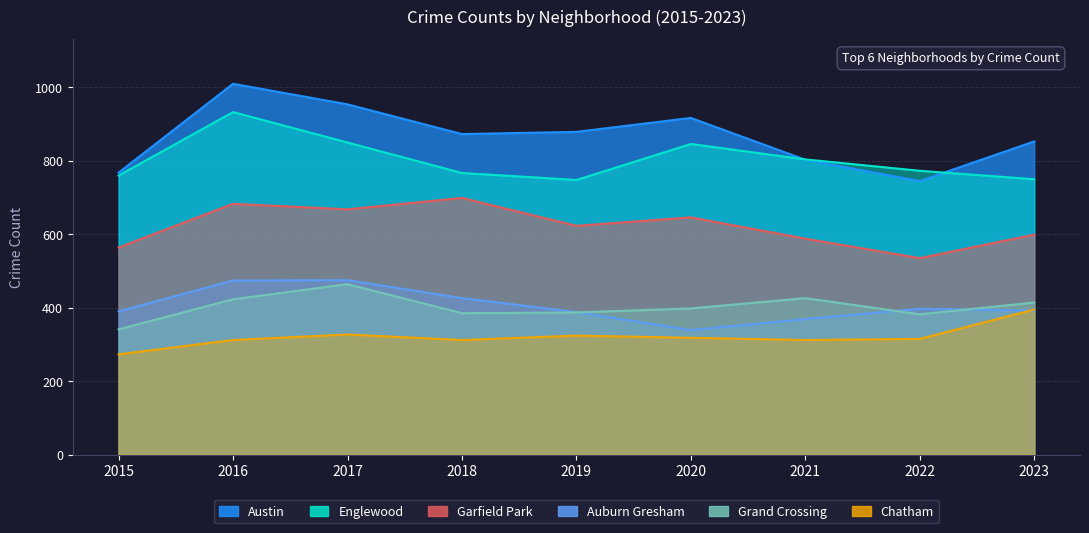

What are all the series names shown in the legend?

Austin, Englewood, Garfield Park, Auburn Gresham, Grand Crossing, Chatham